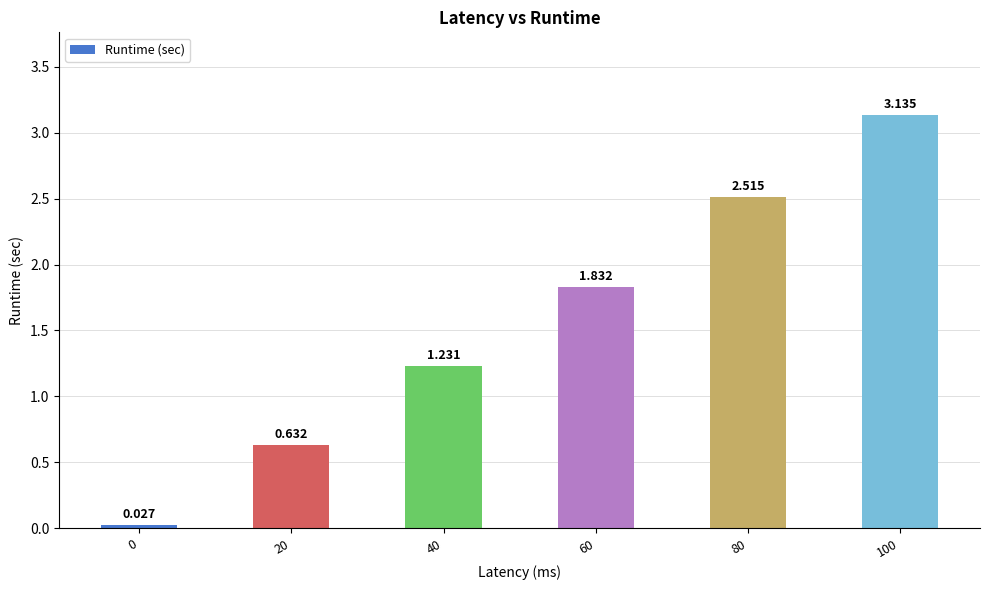

What is the ratio of the value at 80 to the value at 60?

1.4